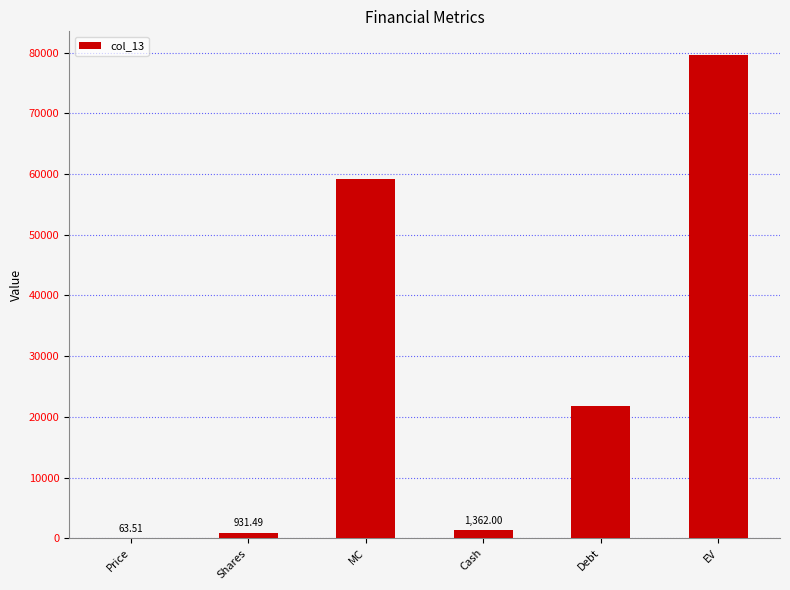

At which label is the value closest to 39801?

Debt